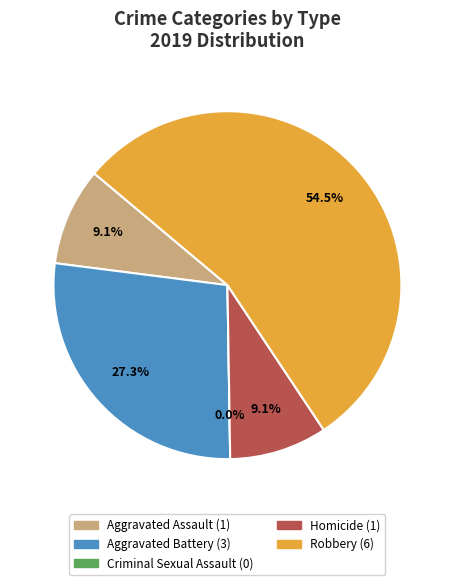

To the nearest percent, what is the combined percentage of Criminal Sexual Assault and Aggravated Battery?

27%